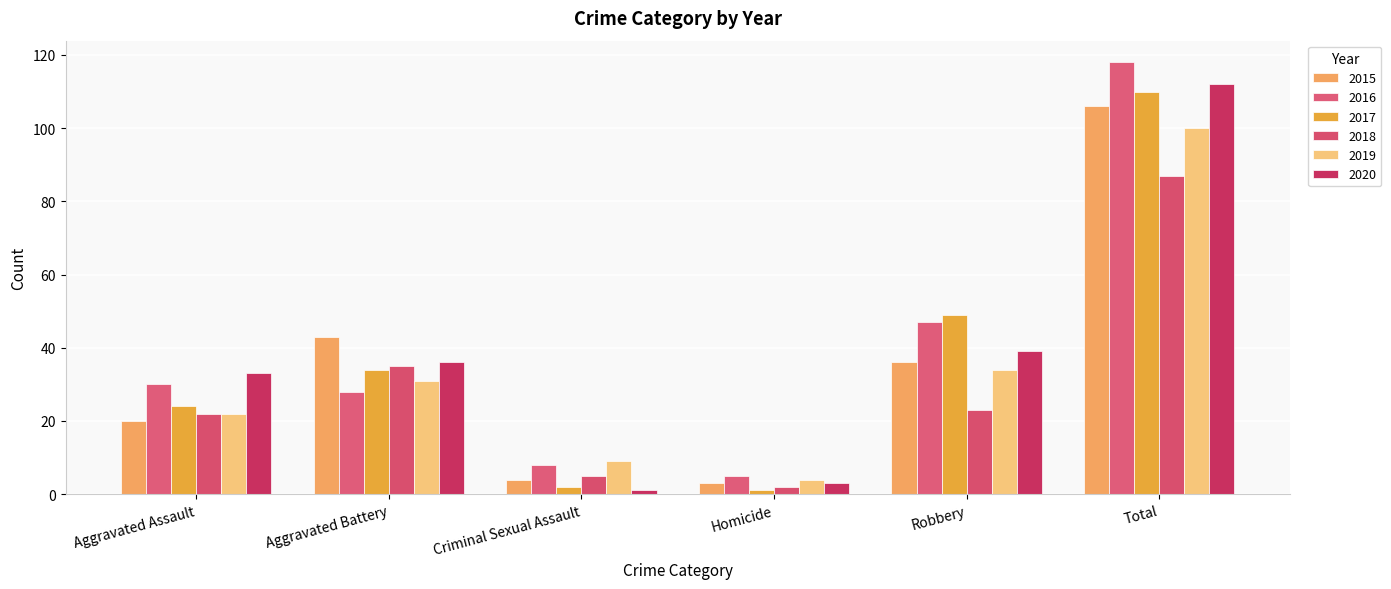

Which category has the lowest value in the 2017 series?

Homicide